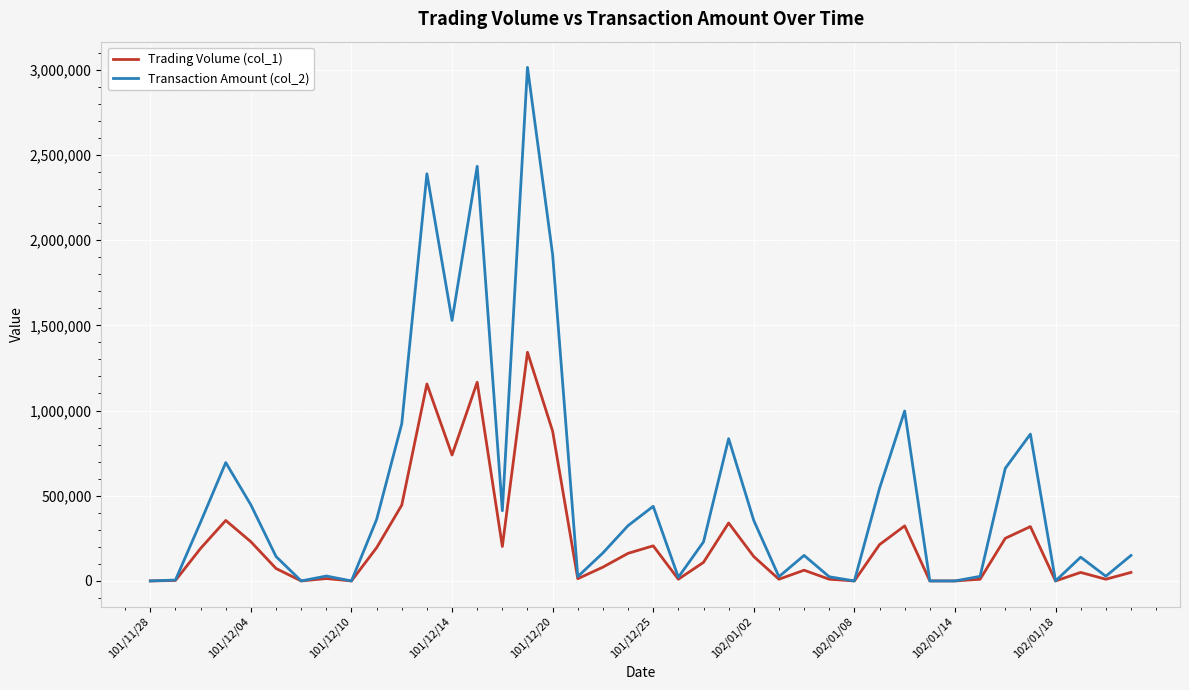

Which series has the largest total across all categories?

Transaction Amount (col_2)